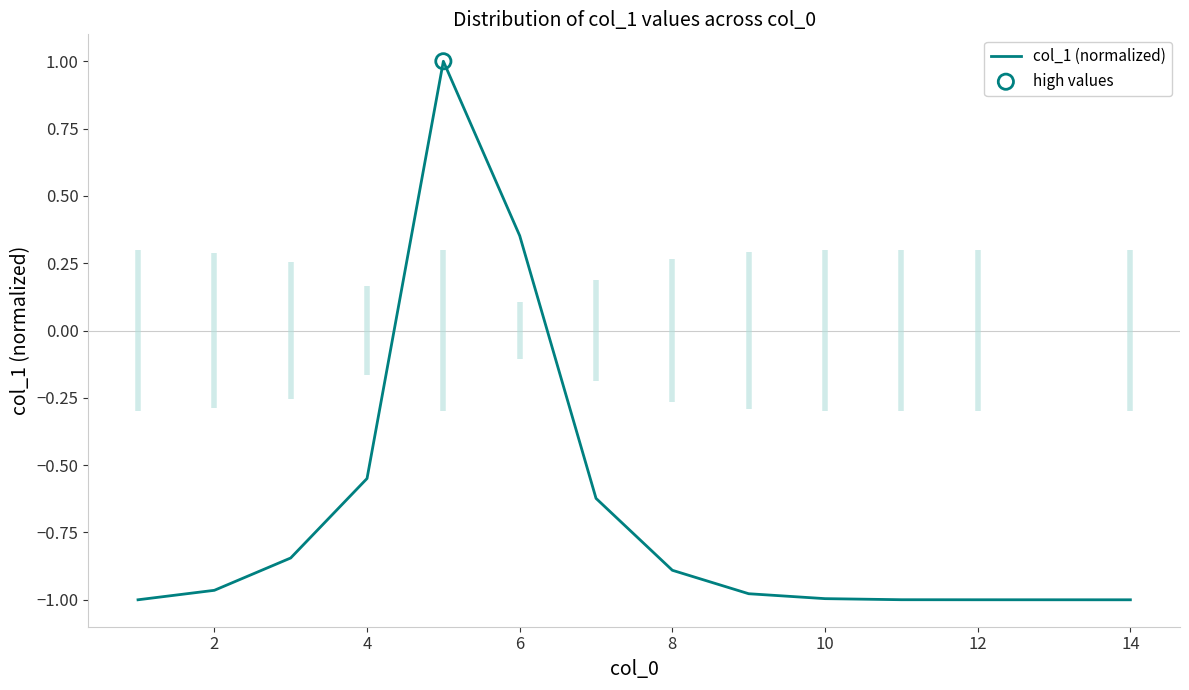

Is it true that col_1 (normalized) equals -0.9 at 8?

True